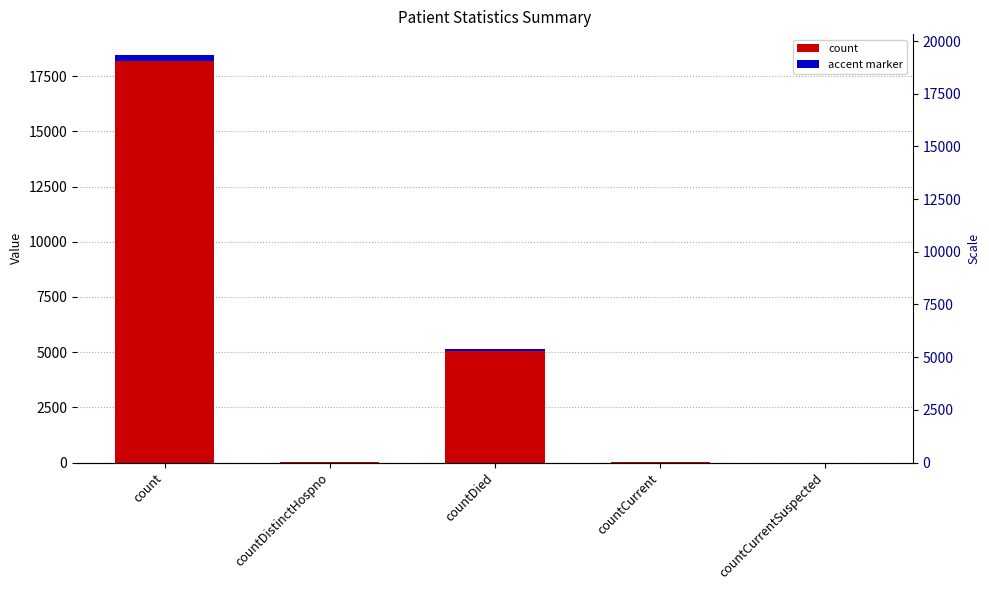

Reading left to right, list all the values displayed in this chart.

18480	27	5121	45	0